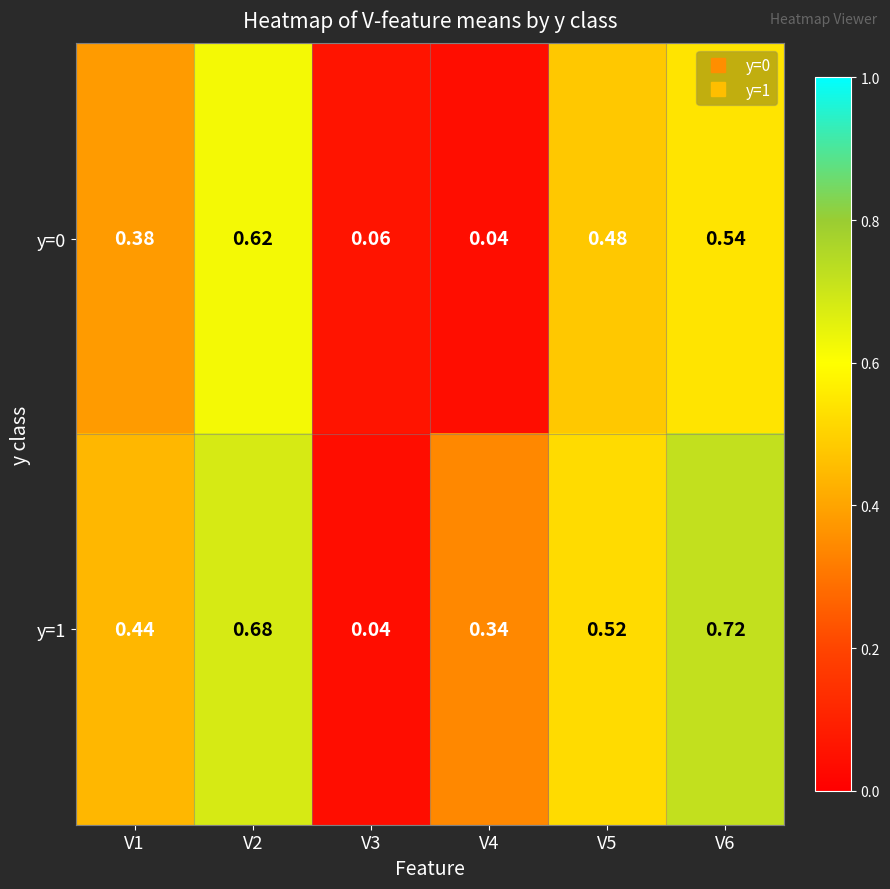

Is the value of y=0 at V1 greater than the value of y=1 at V4?

Yes